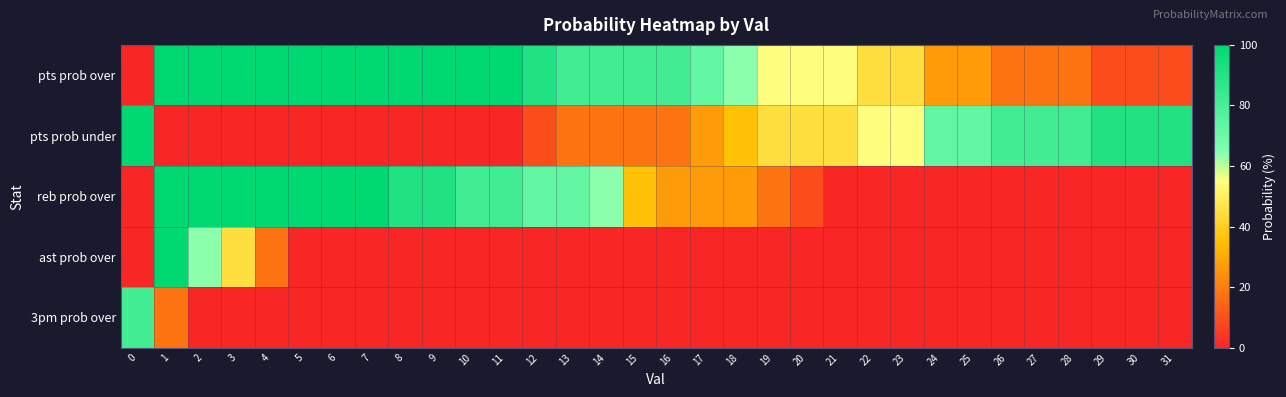

How many distinct data groups are displayed?

5